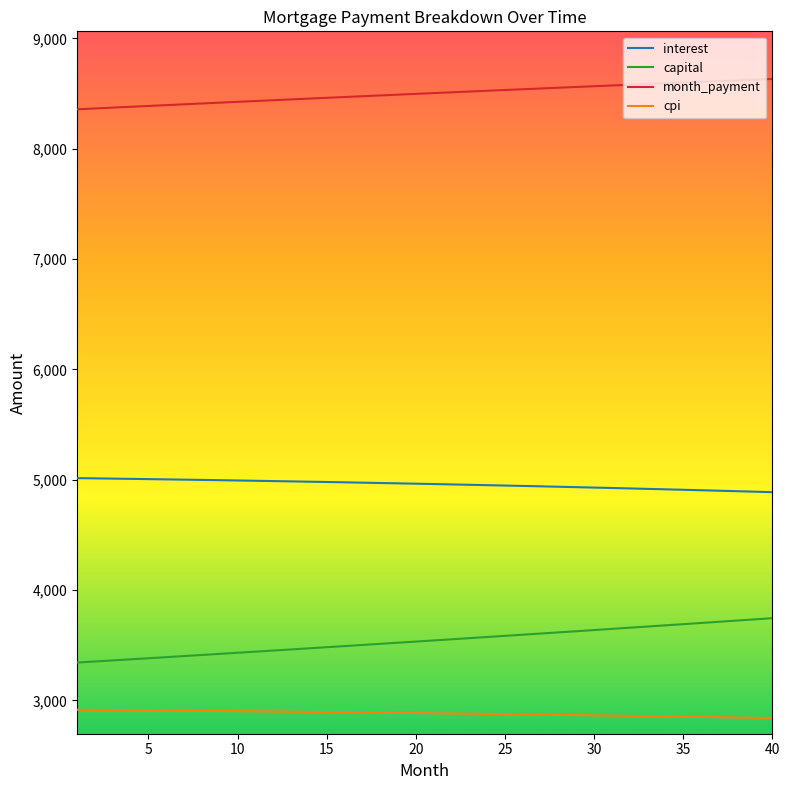

Which series has the largest total across all categories?

month_payment